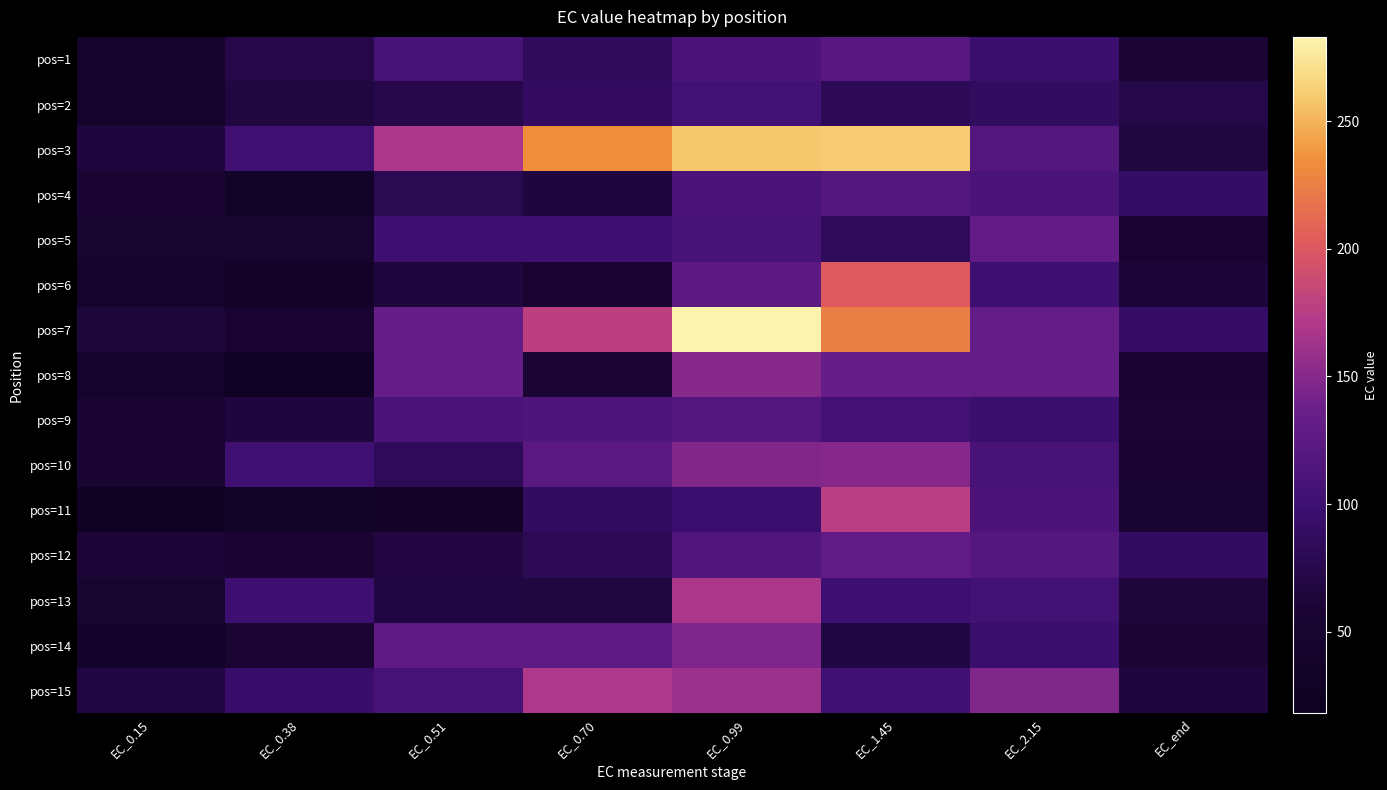

What is the difference between the highest and lowest values at EC_end?

36.7